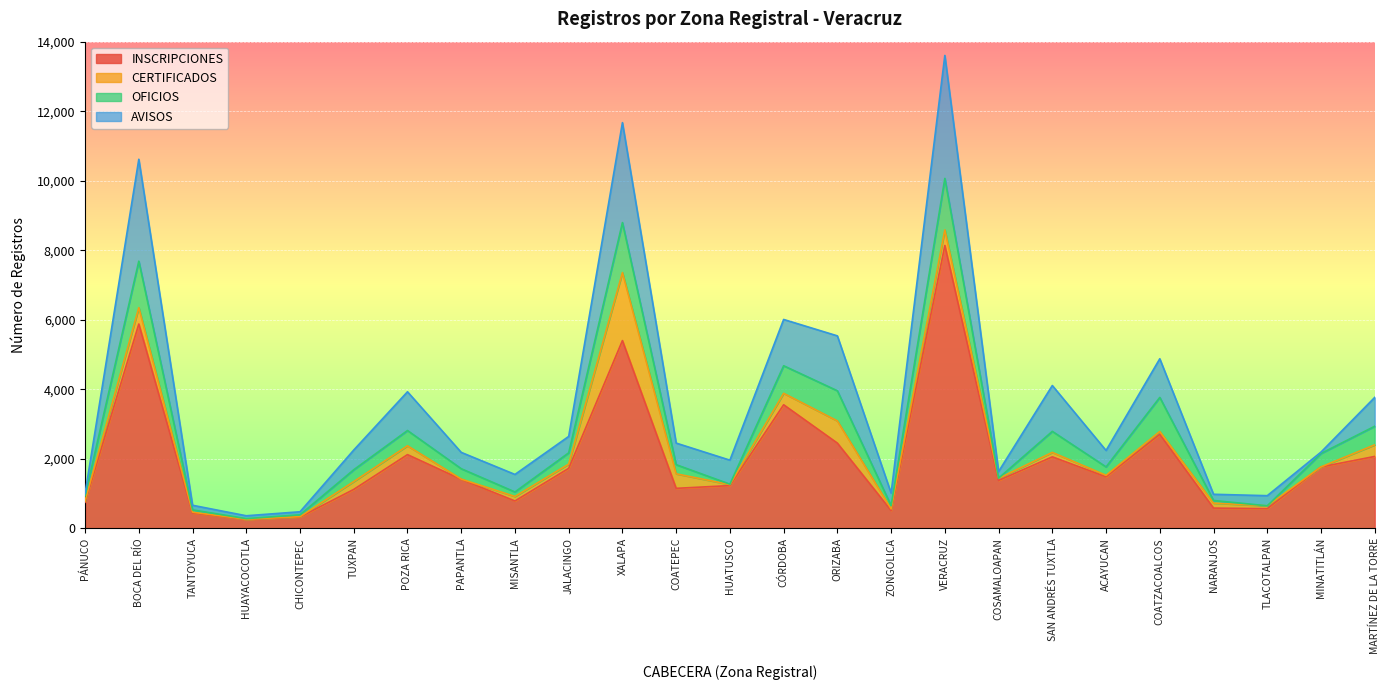

At which label is INSCRIPCIONES closest to 4193?

CÓRDOBA